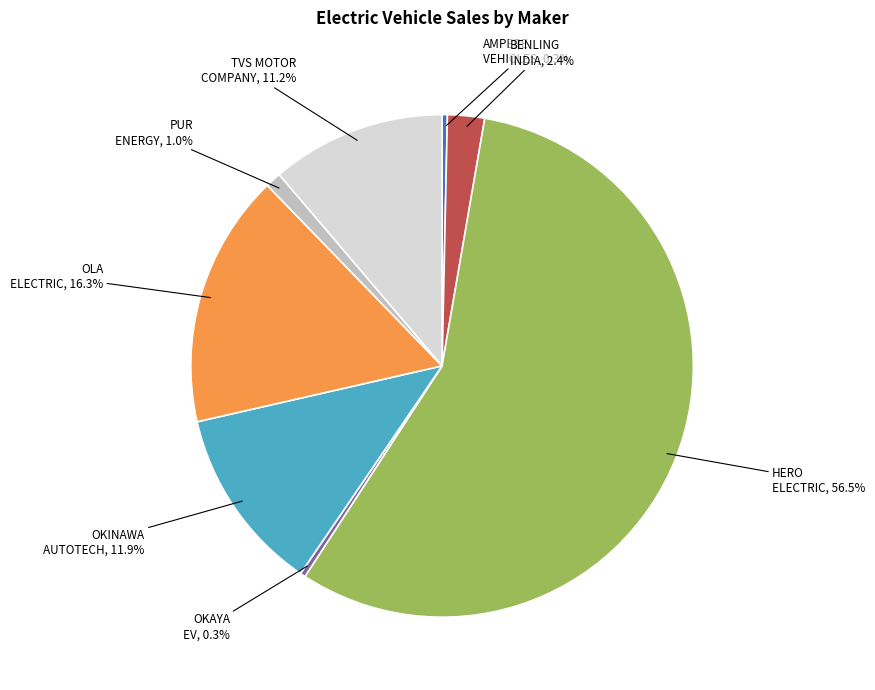

Approximately how many times larger is the value at OLA ELECTRIC compared to TVS MOTOR COMPANY?

1.5